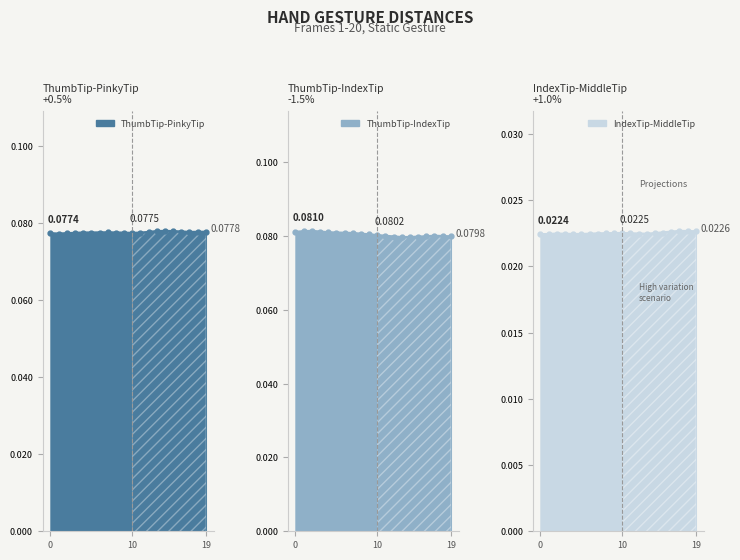

Rank the series at 15 from highest to lowest value.

Dist.ThumbTip.IndexTip, Dist.ThumbTip.PinkyTip, Dist.IndexTip.MiddleTip